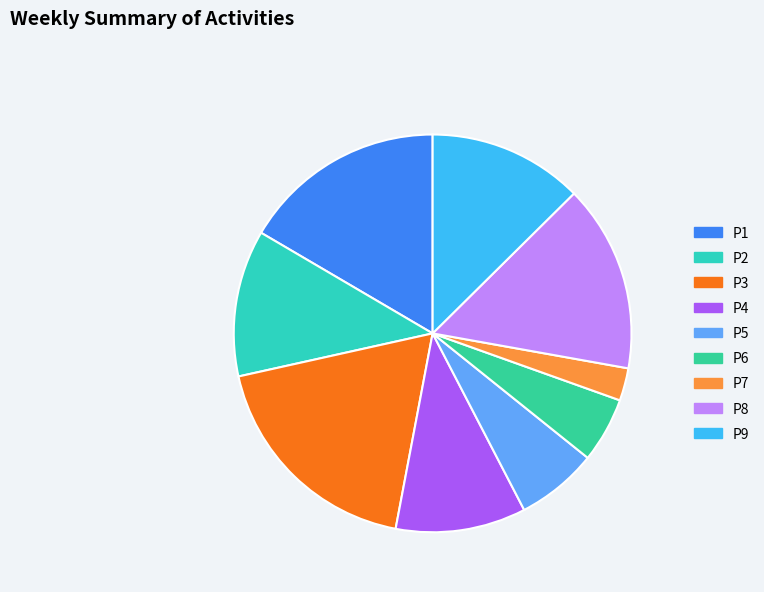

To the nearest percent, what percentage of the pie is P7?

3%